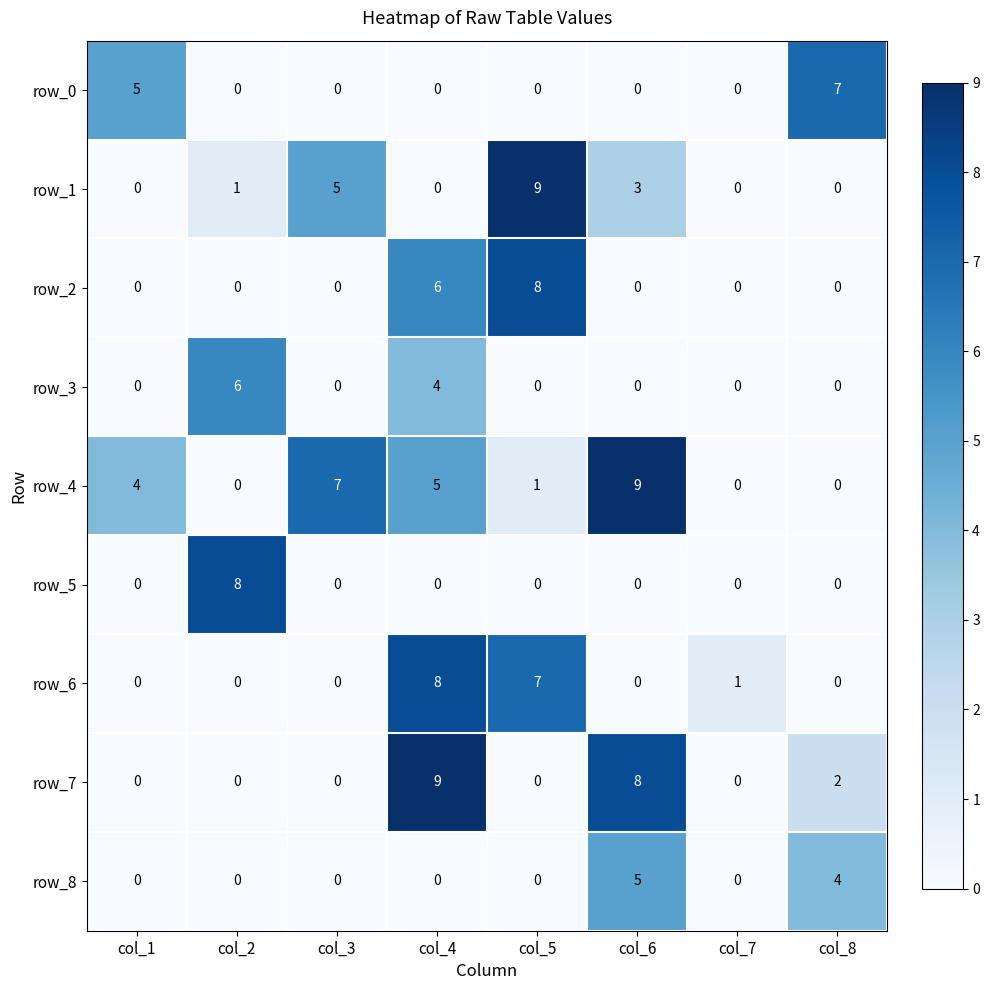

Count the number of categories in the chart.

8